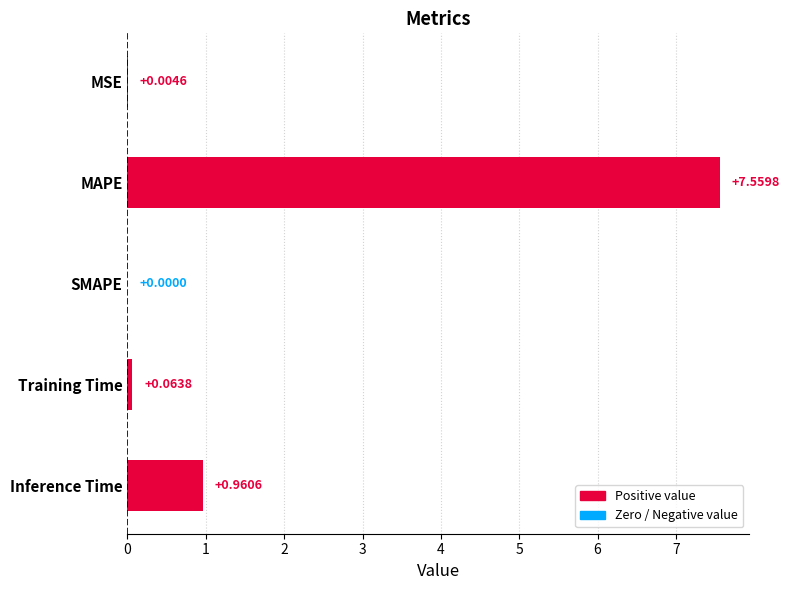

What is the sum of the values at MAPE and Inference Time?

8.5